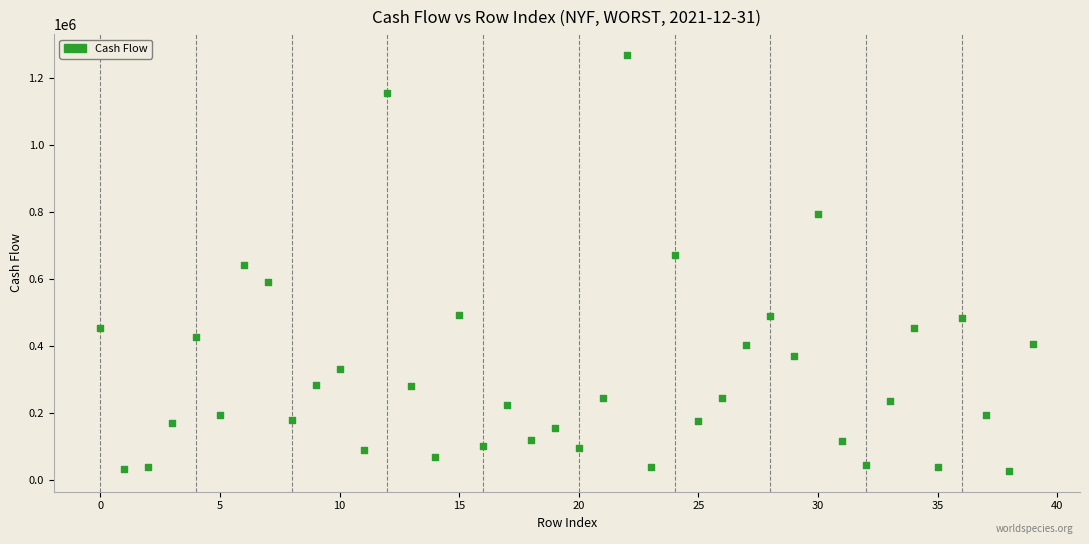

What is the range of Y values (max minus min)?

1243150.8